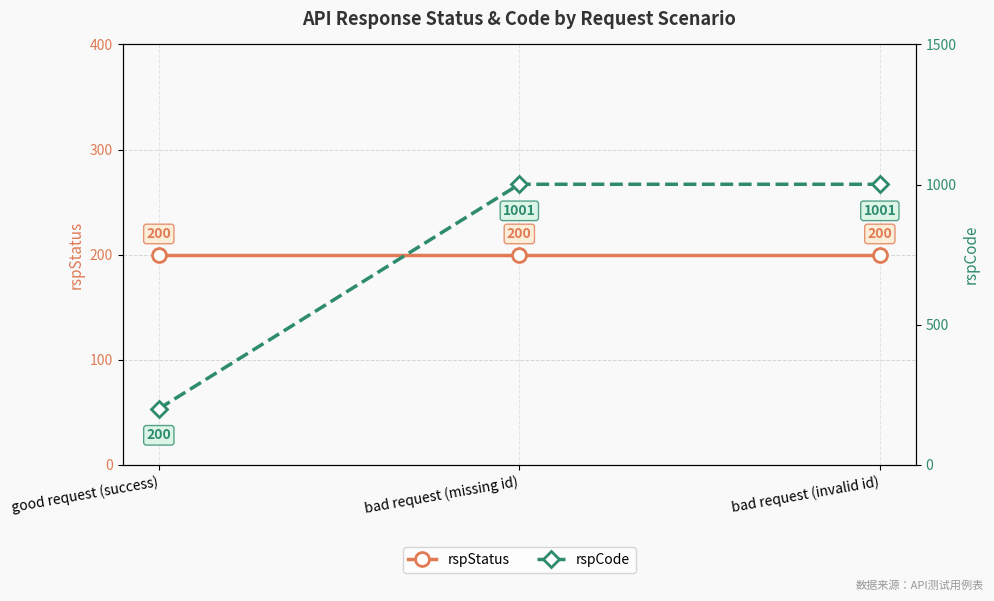

What is the label of the 2nd point from the left?

bad request (missing id)